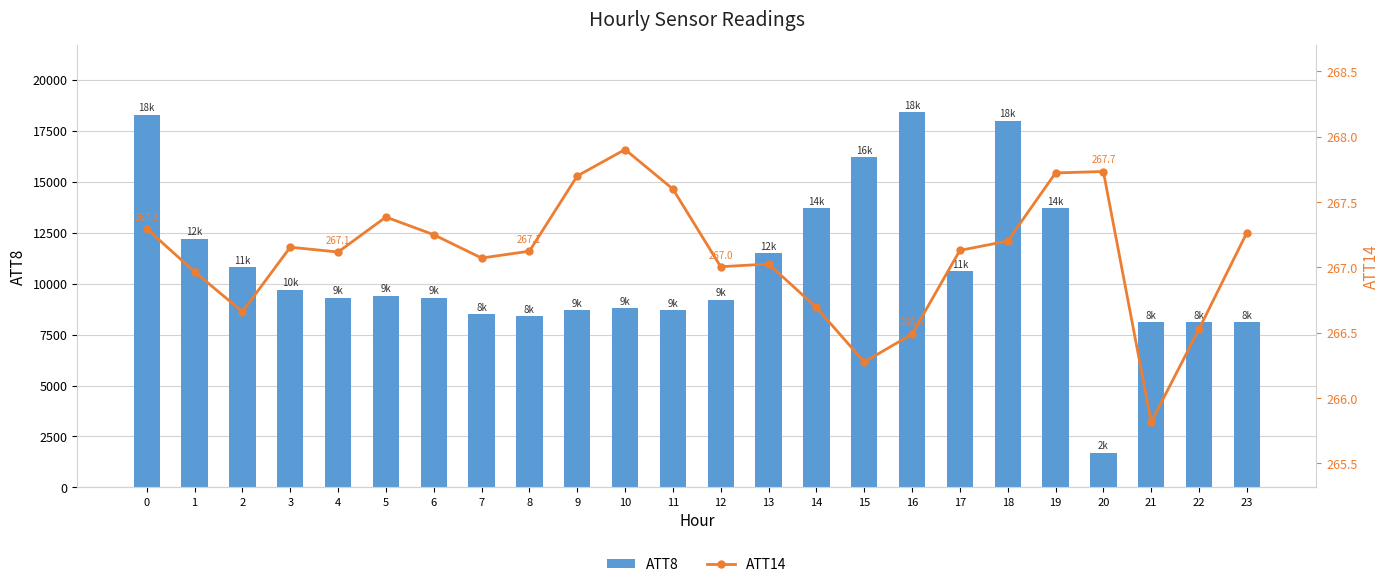

Is the value of ATT14 at 19 greater than the value of ATT8 at 20?

No